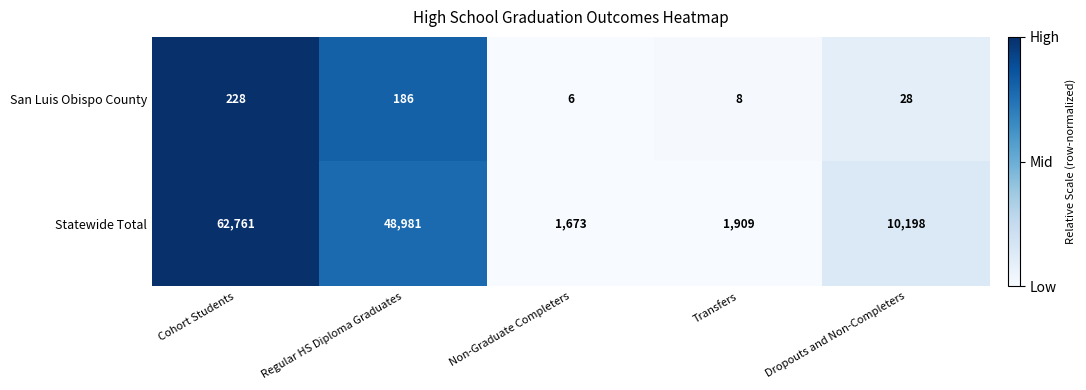

Is it true that San Luis Obispo County equals 186 at Regular HS Diploma Graduates?

True